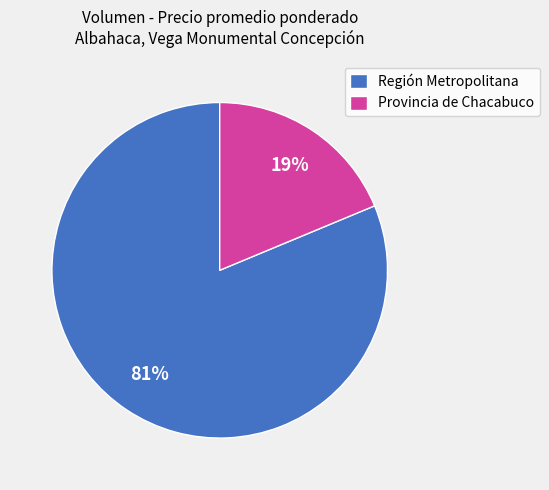

Rank the categories by value from highest to lowest.

Región Metropolitana, Provincia de Chacabuco